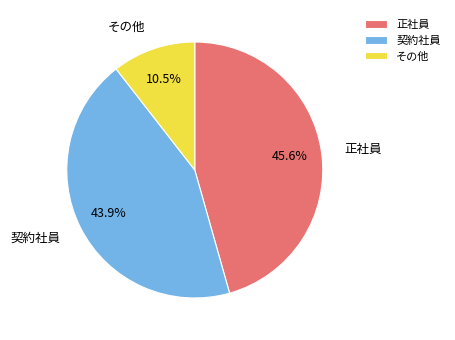

What percentage do その他 and 契約社員 together represent?

54.4%